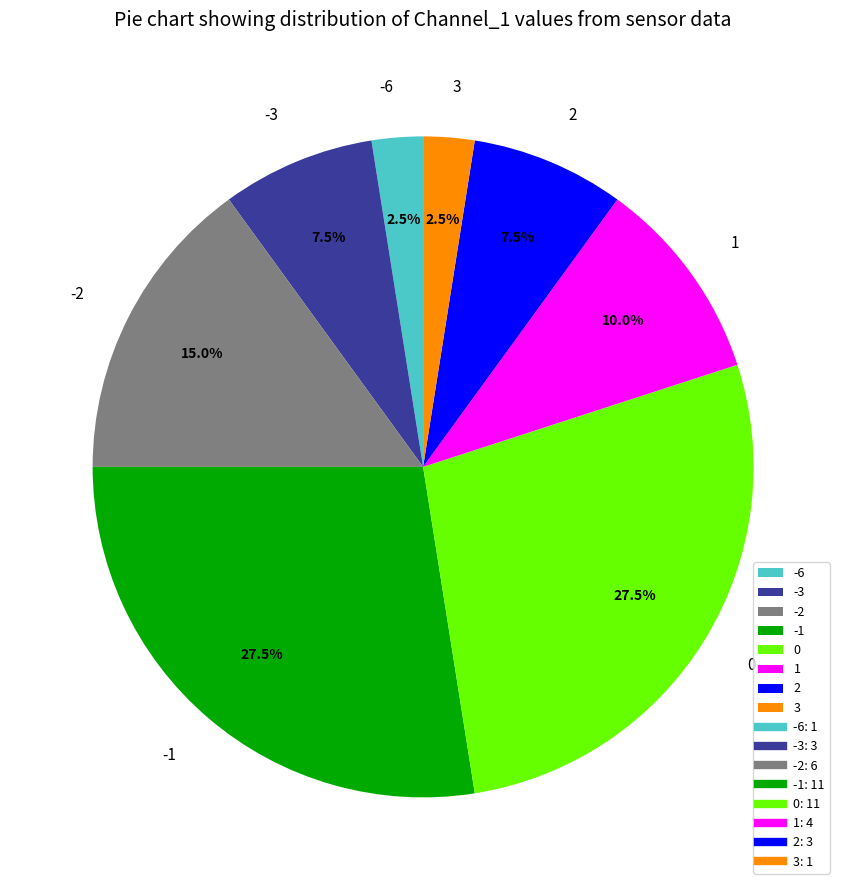

What percentage do -1 and 1 together represent?

37.5%